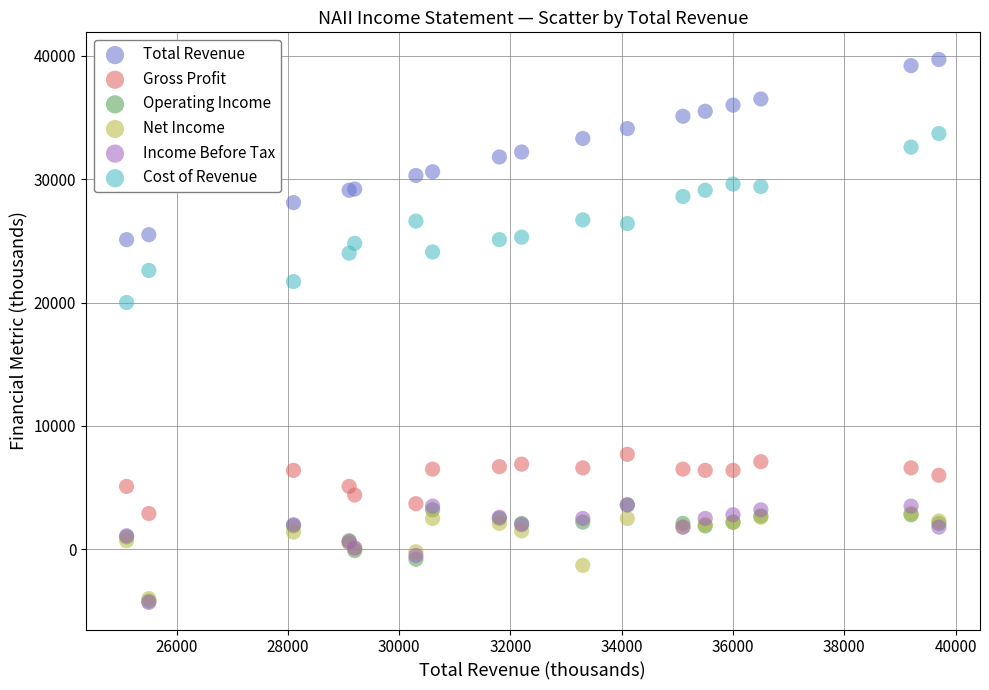

Which series reaches the maximum Y coordinate?

Total Revenue